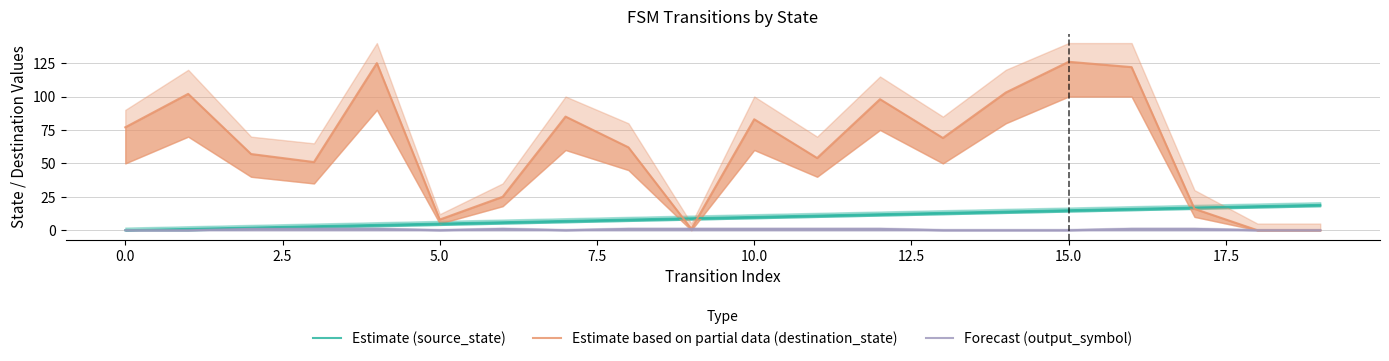

Is it true that Forecast (output_symbol) equals 0 at 15.0?

True